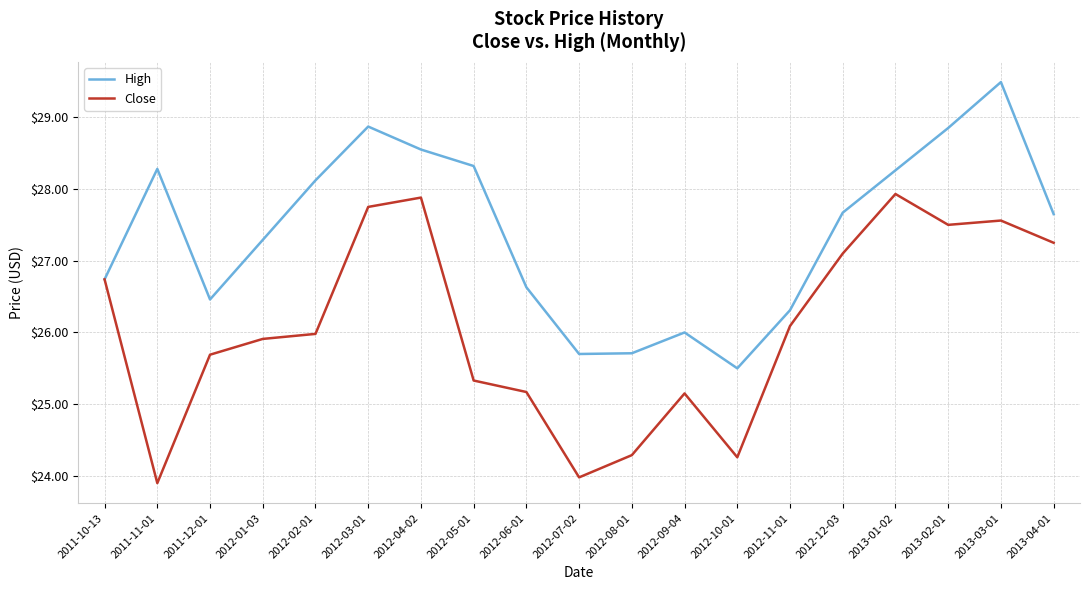

True or false: High has a value of 38.6 at 2012-02-01.

False